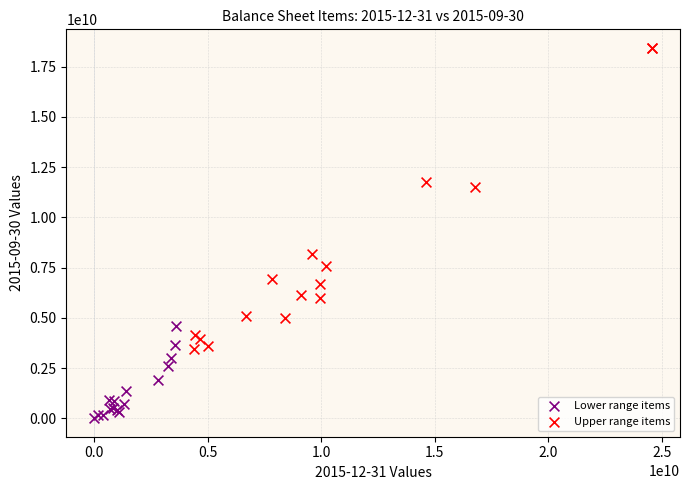

Which series contains the highest Y value?

Upper range items